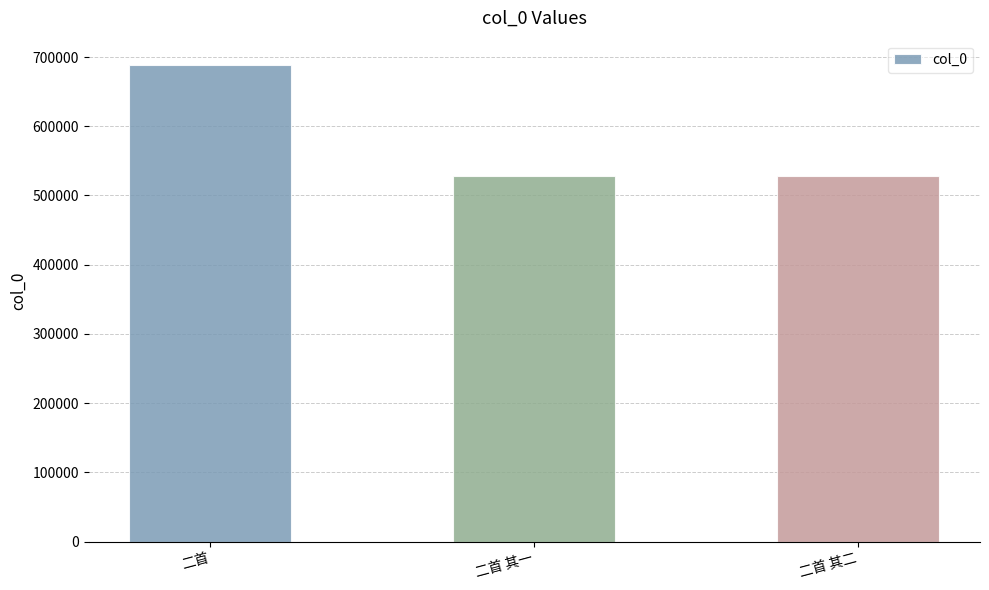

What is the change in value from 二首 to 二首 其一?

-160598